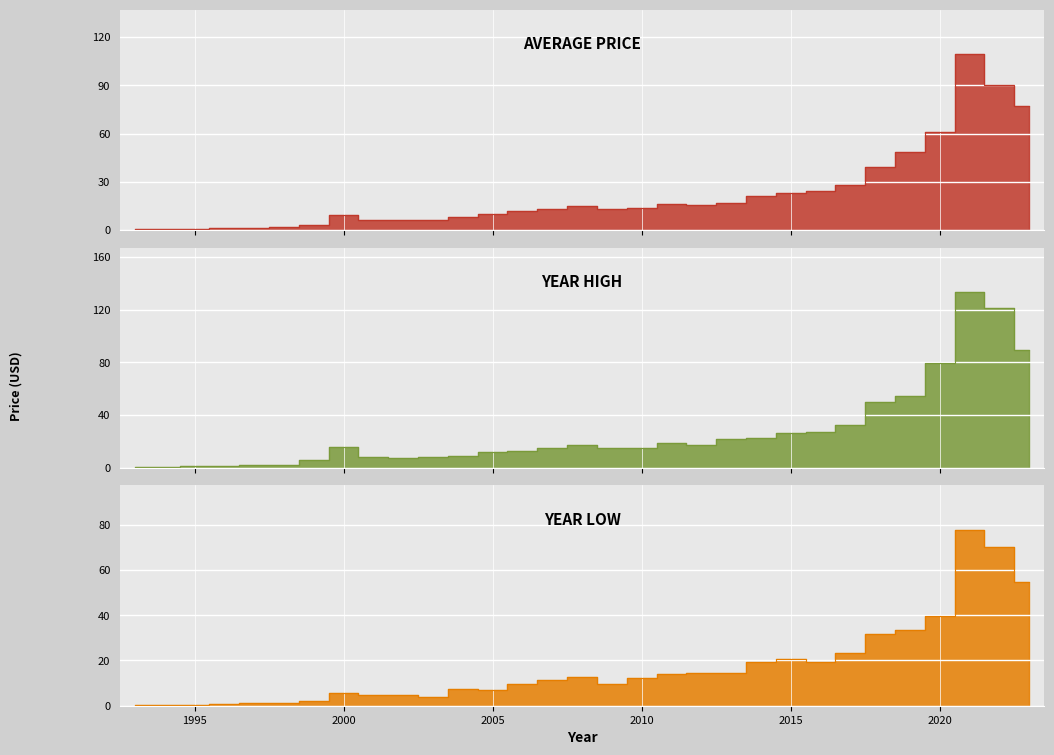

What is the difference between the maximum and minimum values in the year_low series?

77.5